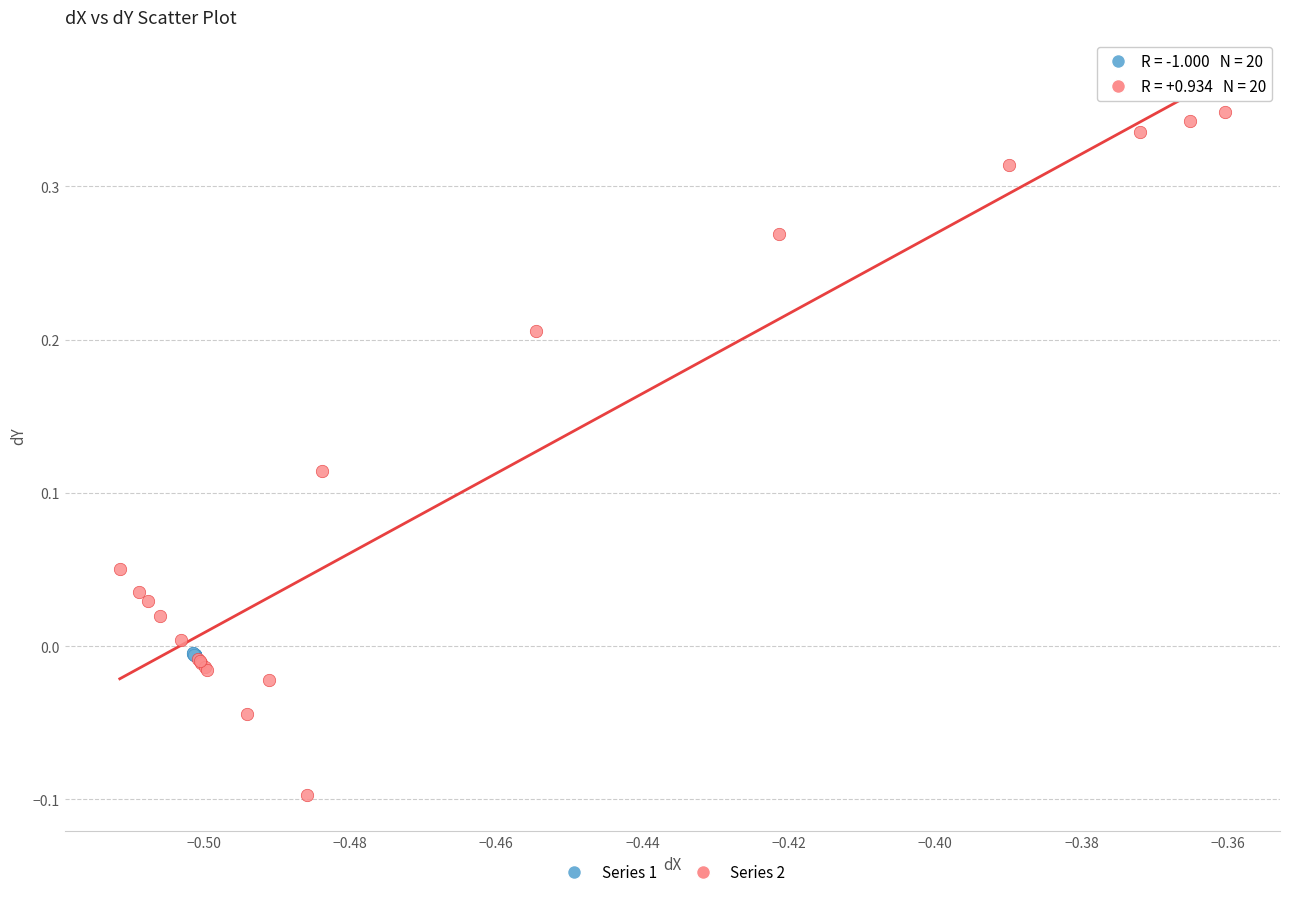

Which series reaches the minimum Y coordinate?

Series 2